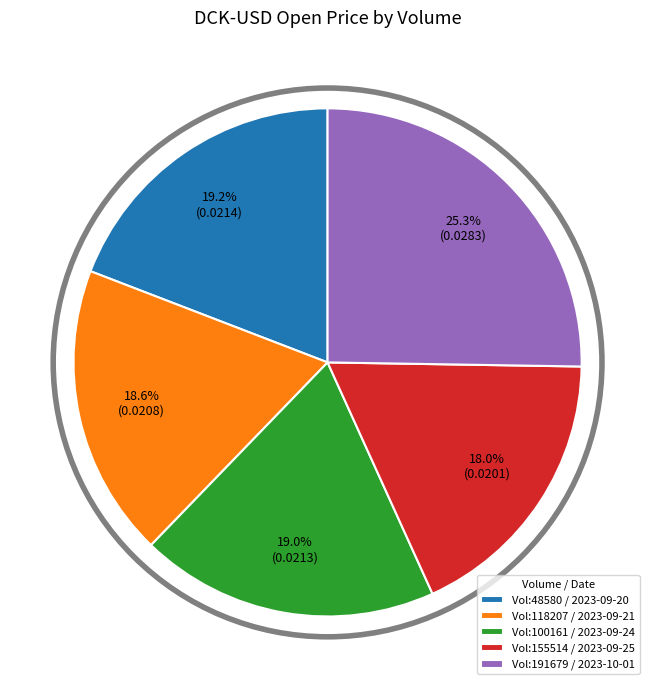

Which category has the biggest portion of the pie?

Vol:191679 / 2023-10-01